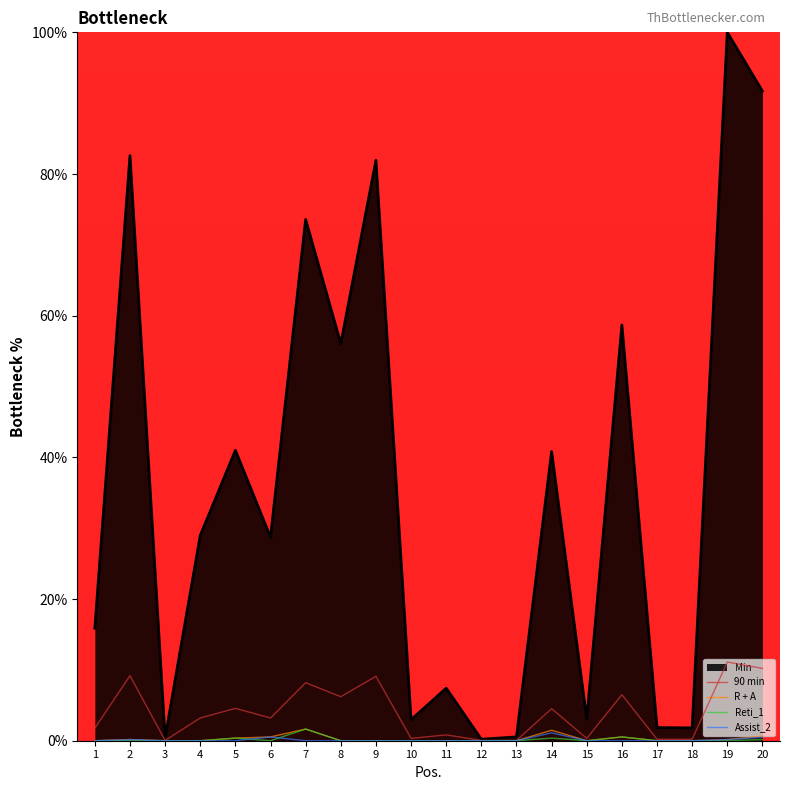

Is it true that Assist_2 equals 0.5 at 6?

True